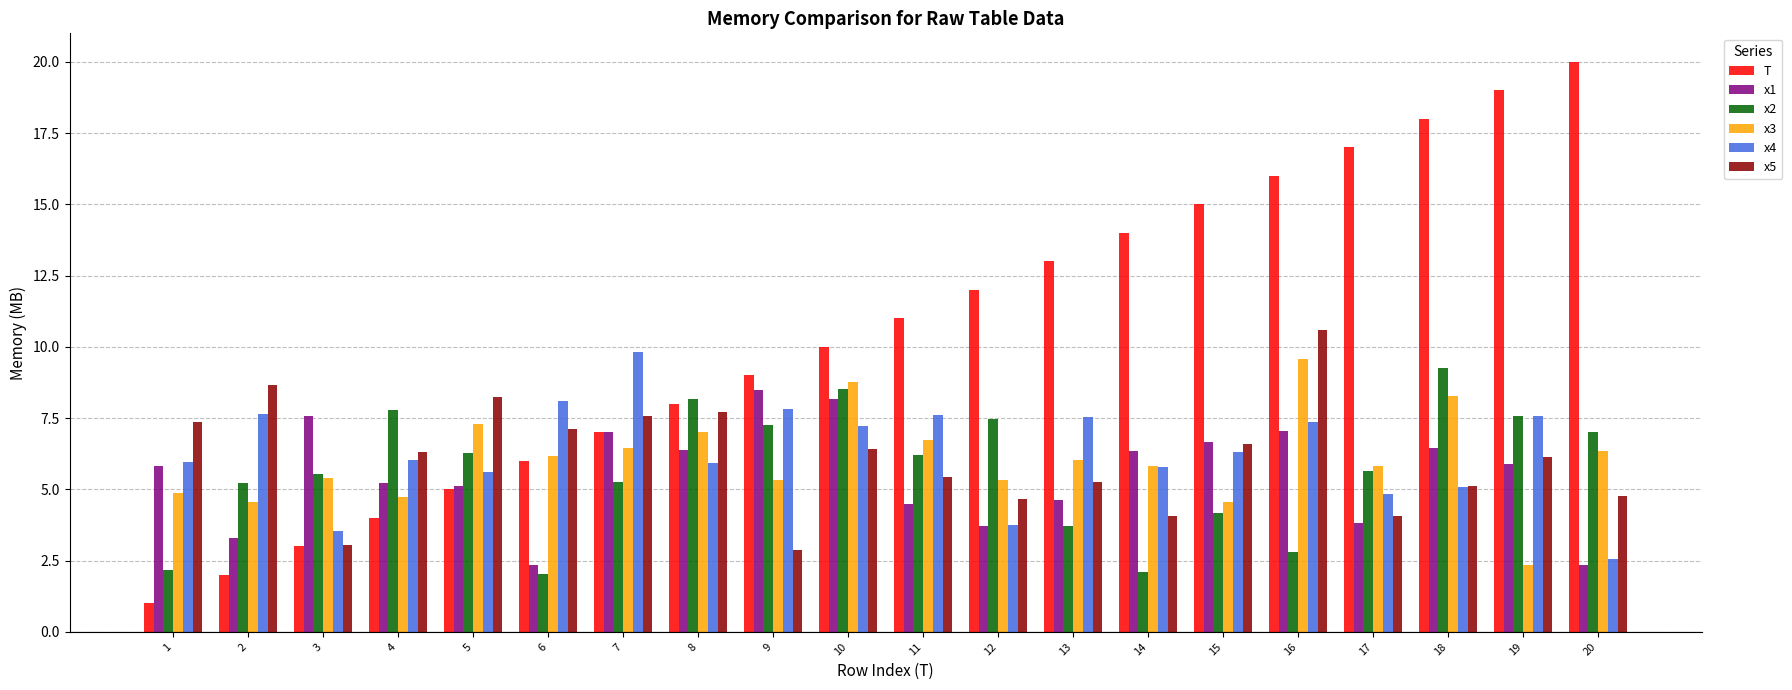

Is it true that x5 equals 5.4 at 11?

True